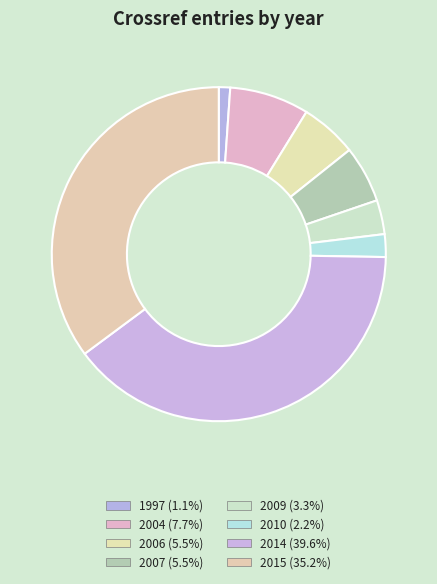

How many segments does this pie chart have?

8